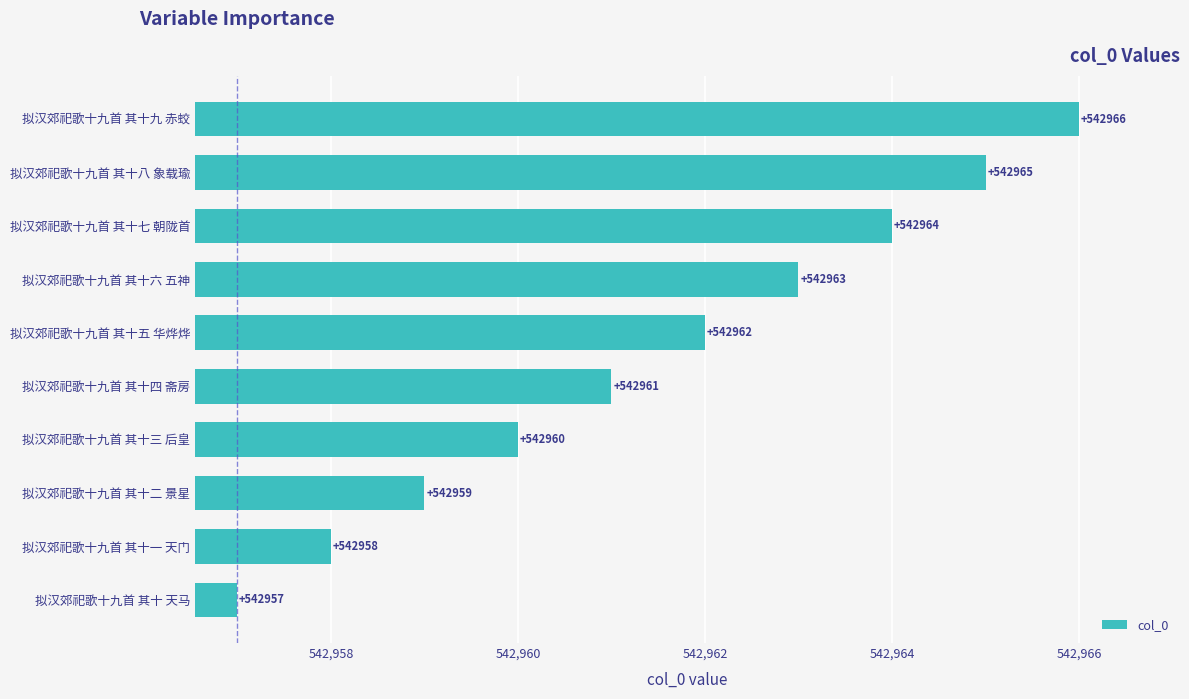

What is the average value?

542962